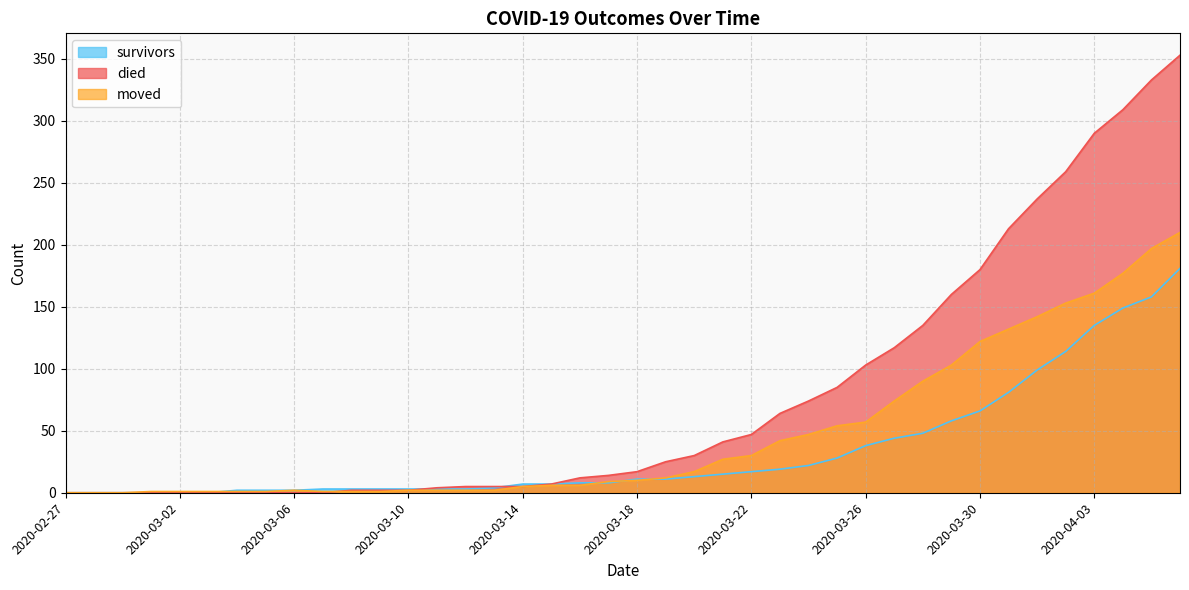

What position from the left is 2020-04-01?

35